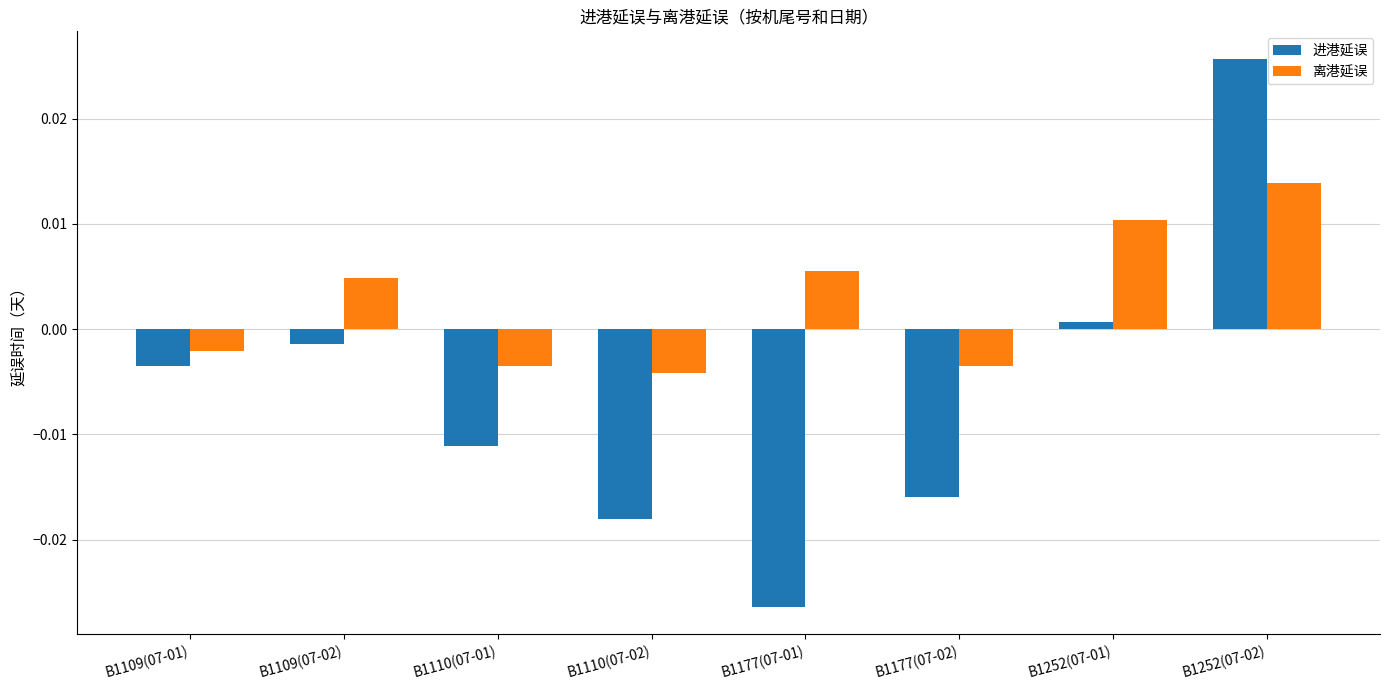

At which label does 离港延误 reach its peak?

B1252(07-02)